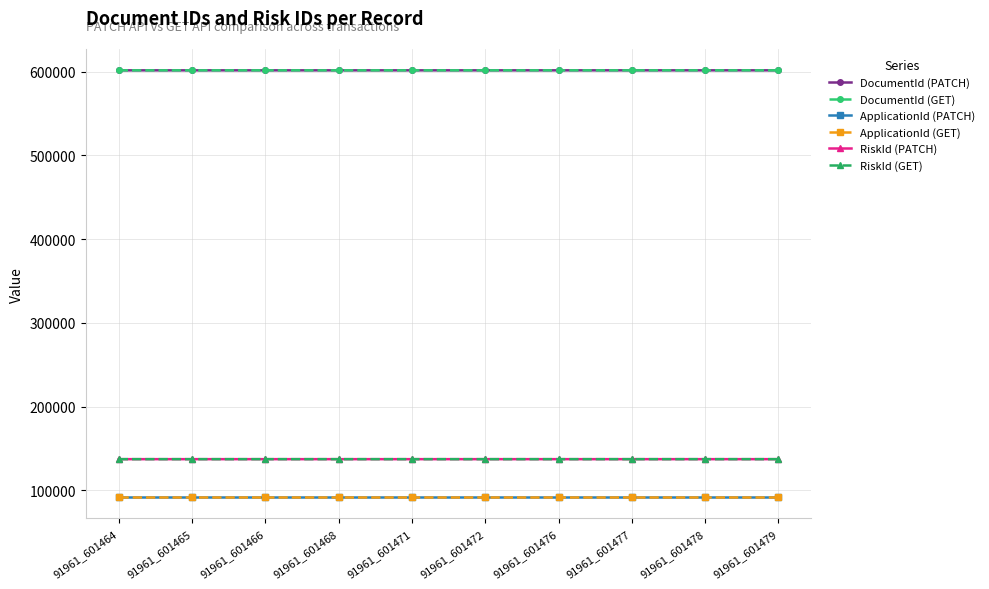

Does the chart have visible grid lines?

Yes